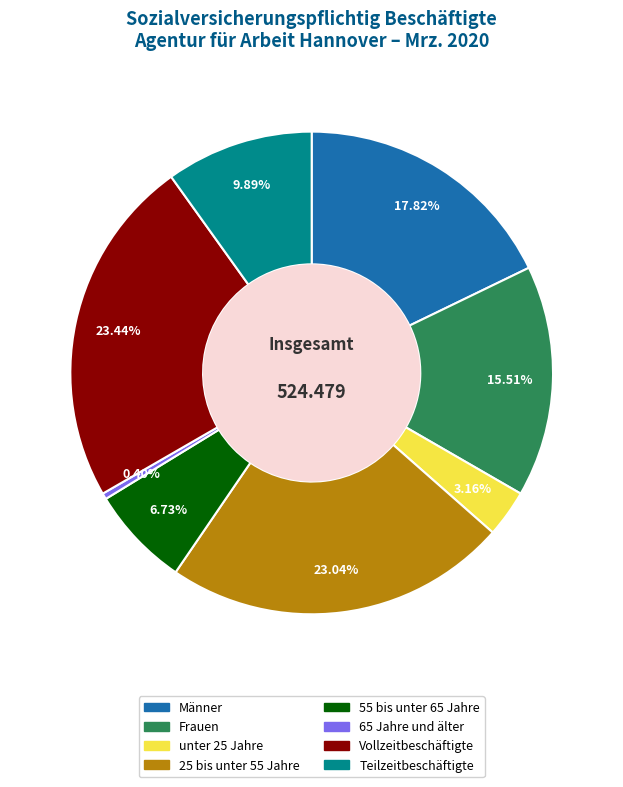

What portion of the pie excludes 25 bis unter 55 Jahre?

77.0%